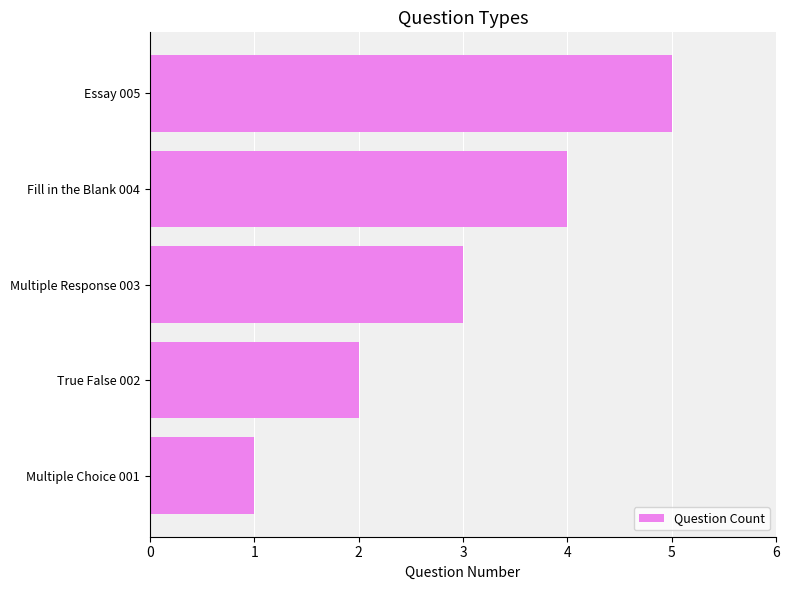

List the labels in order of value, largest first.

Essay 005, Fill in the Blank 004, Multiple Response 003, True False 002, Multiple Choice 001